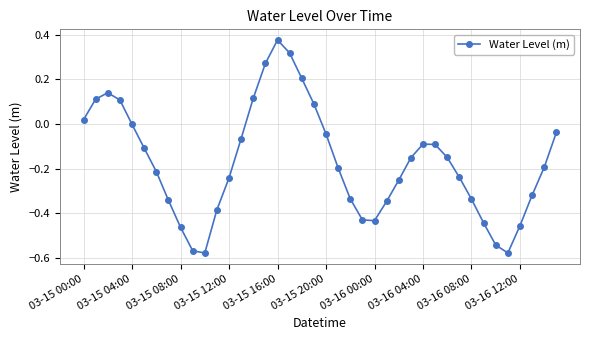

True or false: the data has more than 0 interior local peaks.

True